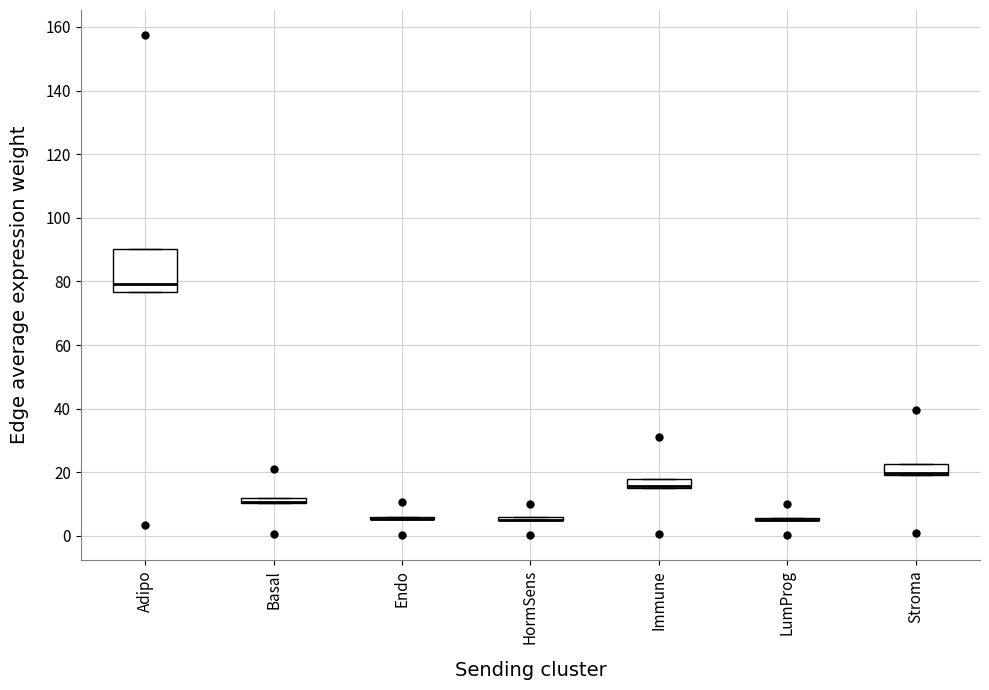

Comparing the boxes themselves (not the whiskers), which one is the tallest?

Adipo